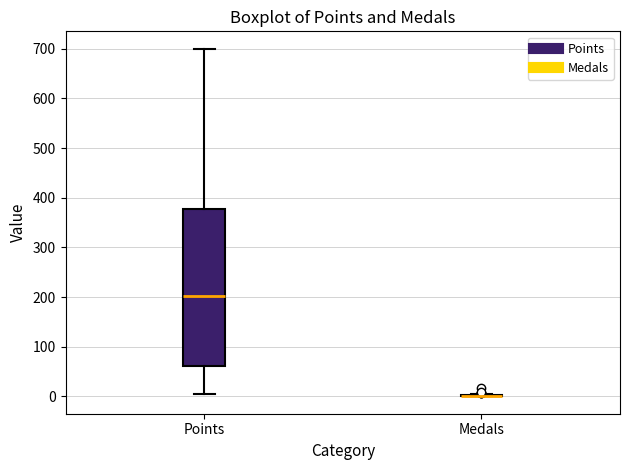

Reading left to right, read every box against the y-axis: the position of its median line, the range the box covers, and the ends of its whiskers. The values are not printed on the chart, so give them approximately, as read against the axis.

Points: median 200, box 60 to 380, whiskers 10 to 700
Medals: box collapsed to a line at 0, whiskers 0 to 10